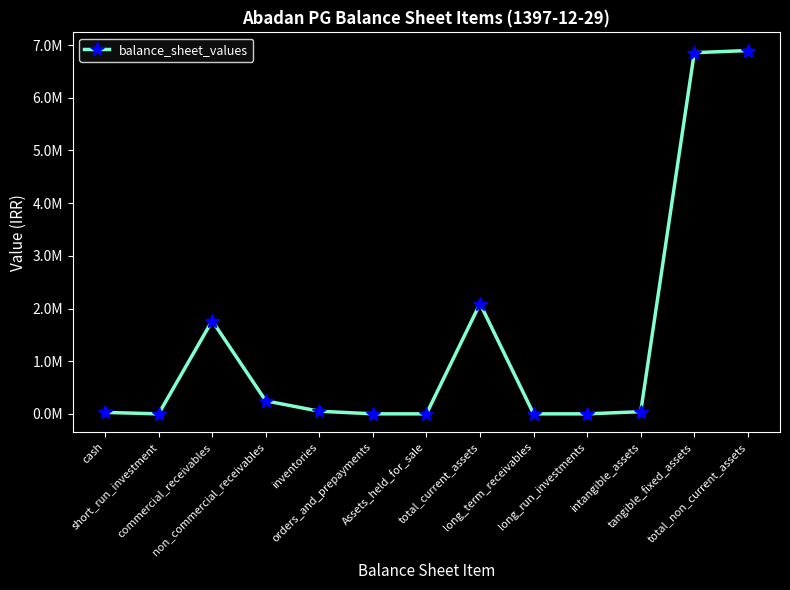

What is the label of the 8th point from the right?

orders_and_prepayments